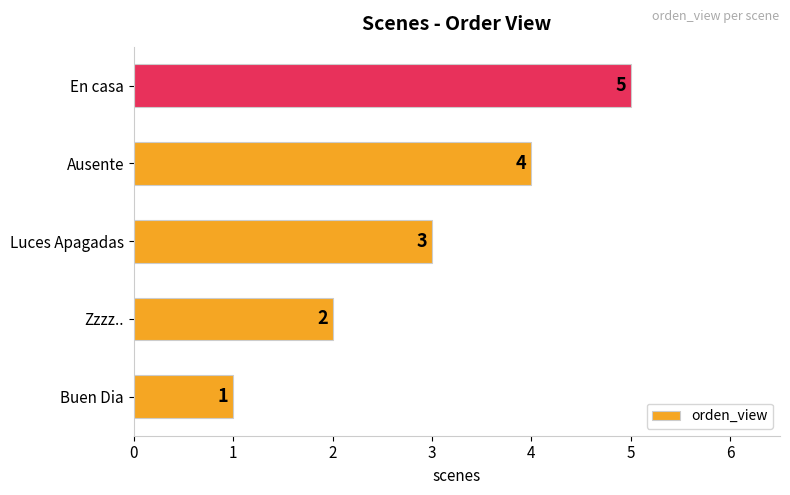

The chart shows a value of 4 at Ausente. True or false?

True